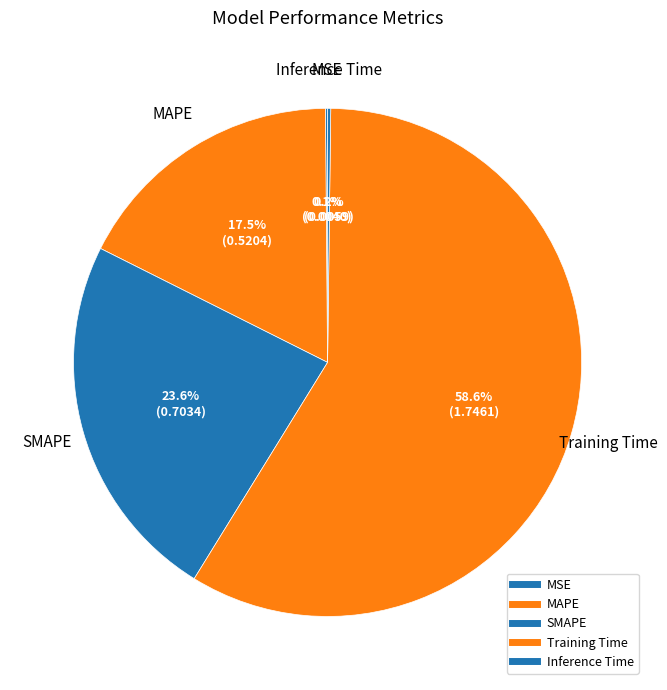

Which category has the biggest portion of the pie?

Training Time